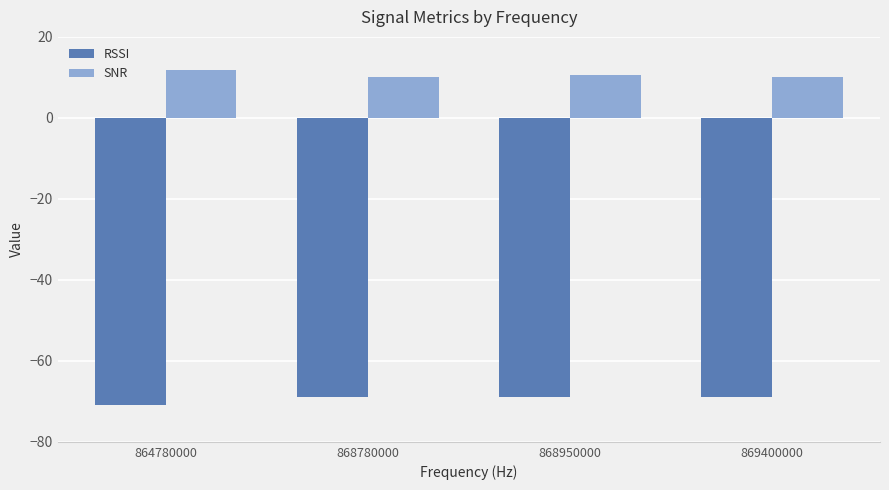

Is the value of SNR at 868950000 greater than the value of RSSI at 868950000?

Yes